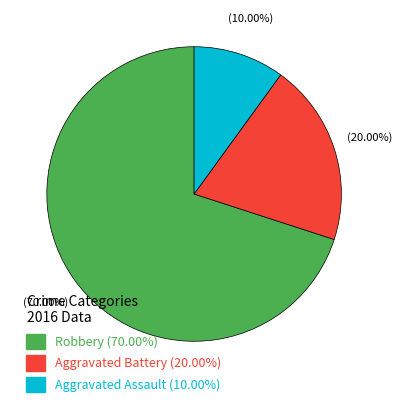

What is the total percentage of Aggravated Assault and Robbery?

80.0%